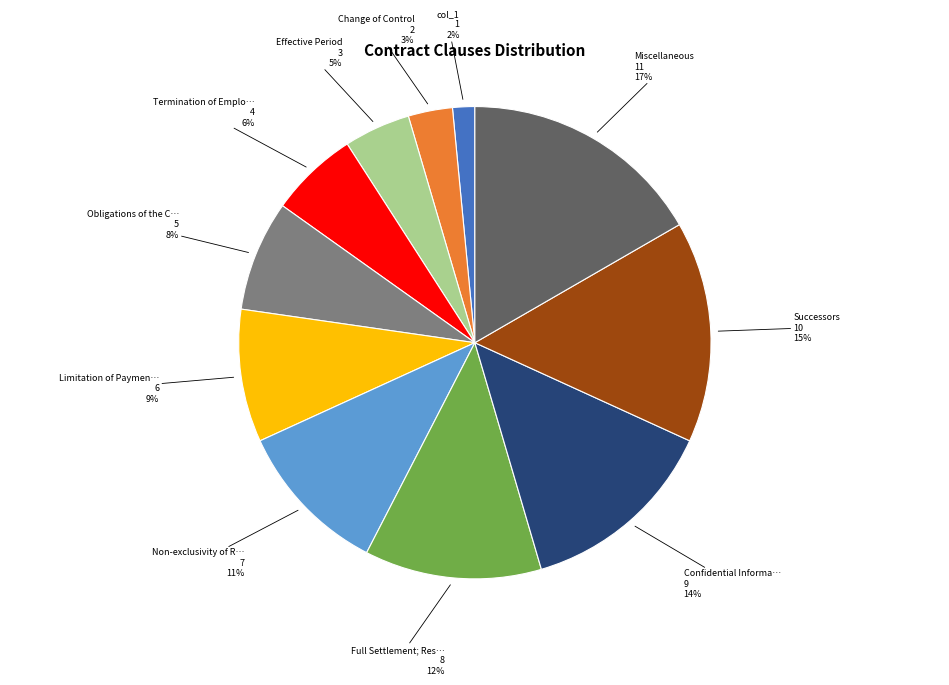

To the nearest percent, what is the difference between the largest and smallest slice percentages?

15%